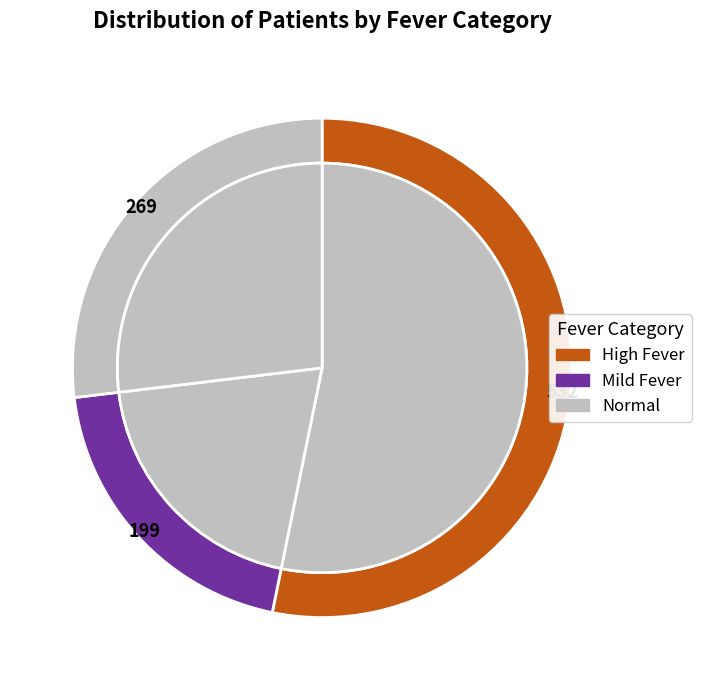

Which slice is the smallest?

Mild Fever